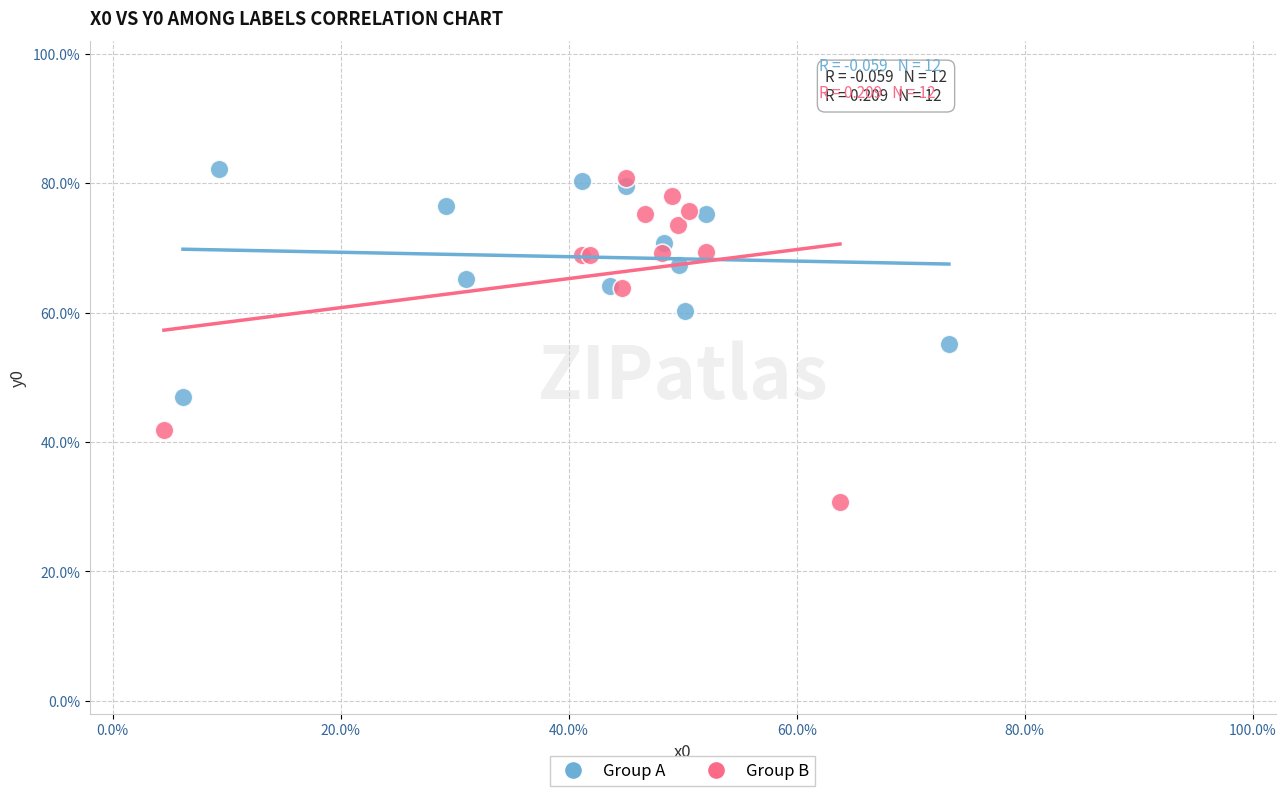

Which series reaches the minimum Y coordinate?

Group B